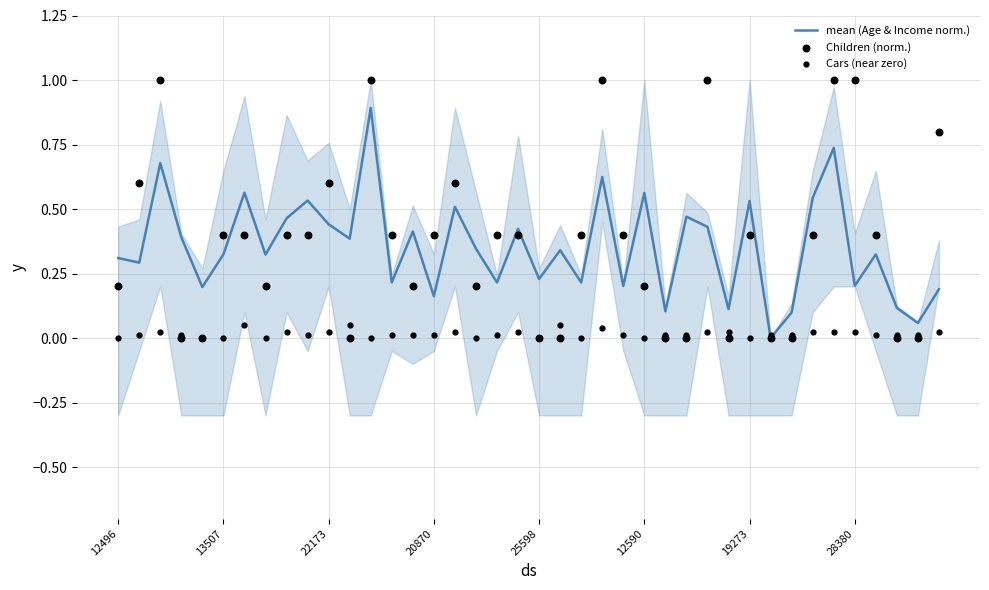

Which series has the largest total across all categories?

Children (norm.)